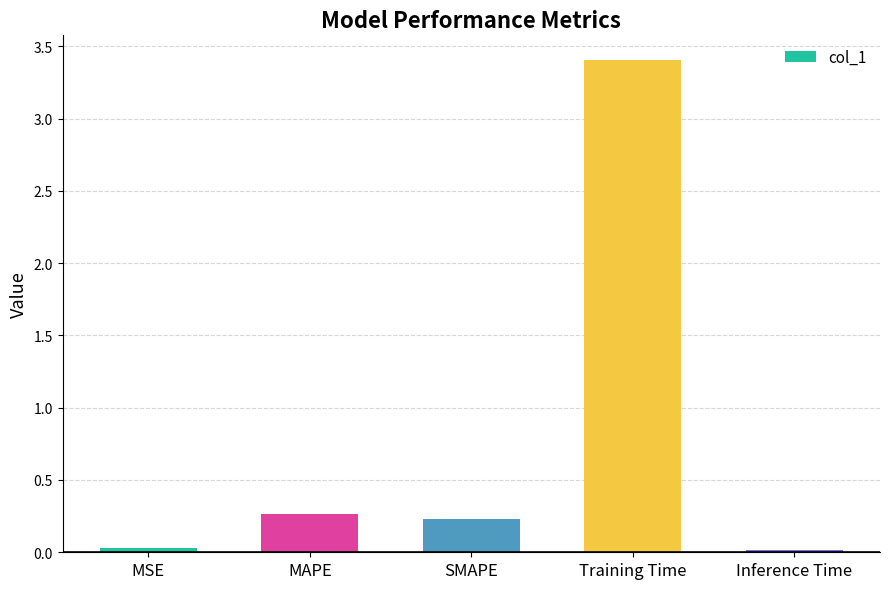

What is the maximum value shown in the chart?

3.4